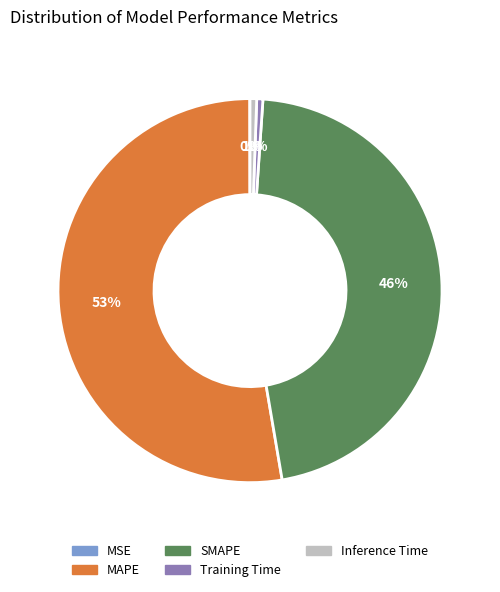

Is the sum of SMAPE and Inference Time greater than half?

No